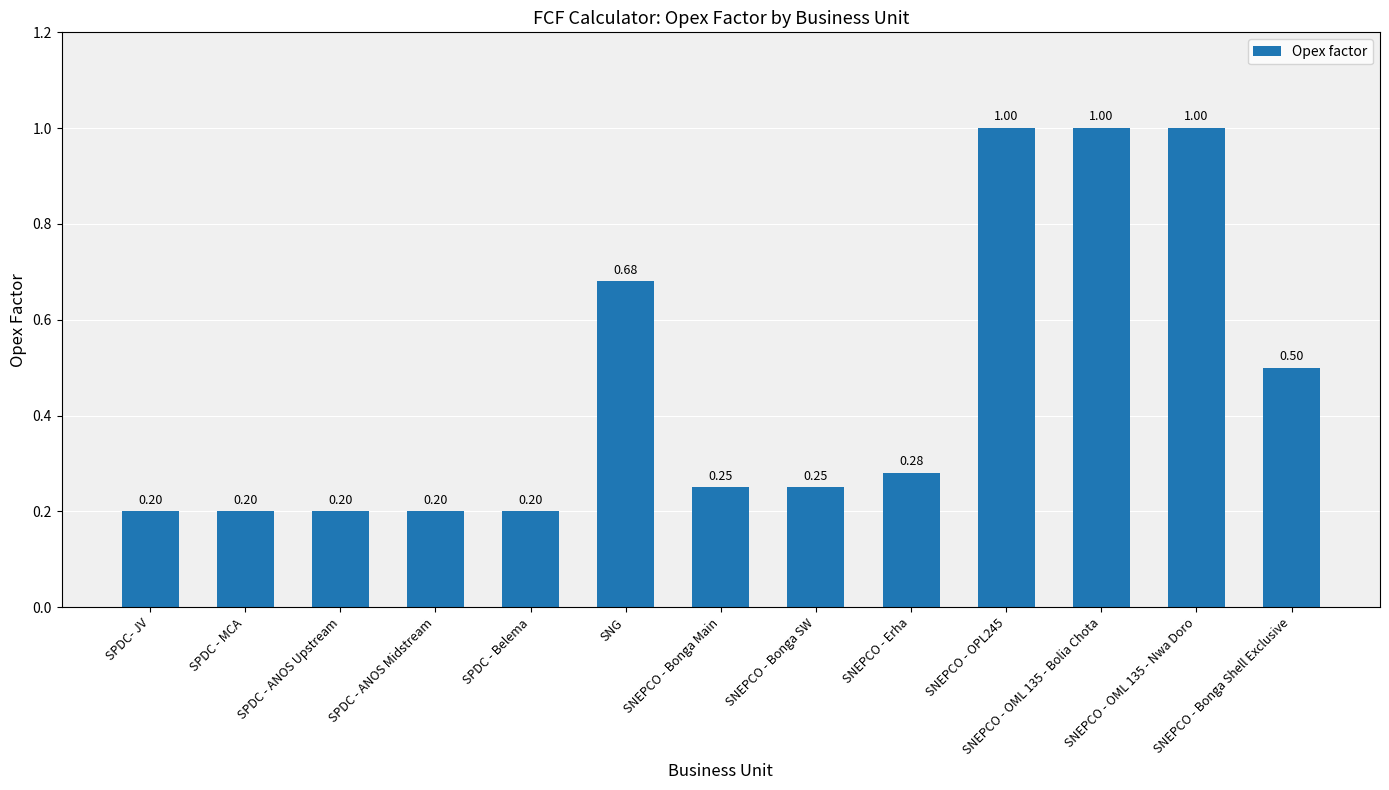

How many bars are there in total?

13